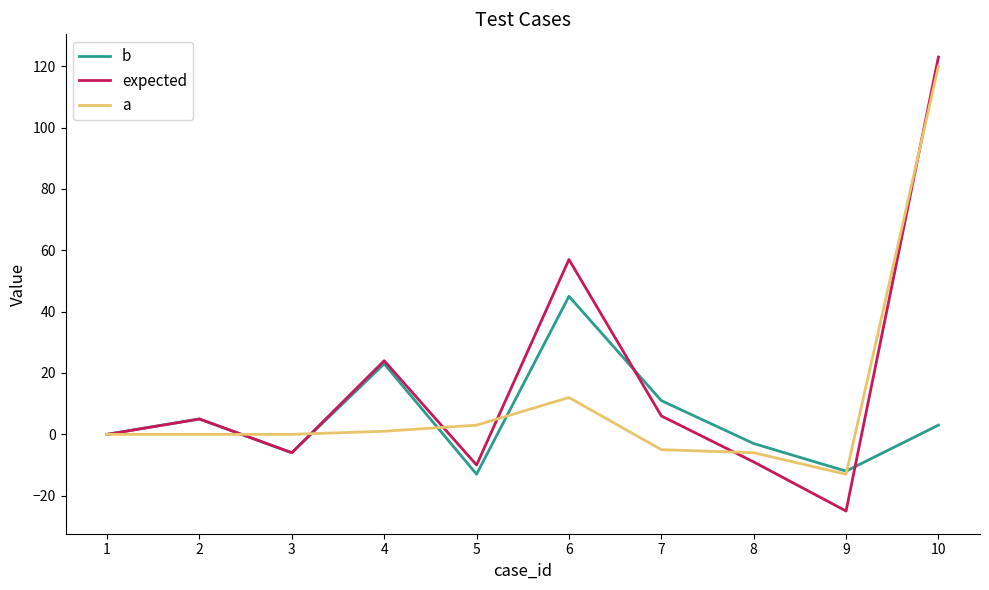

Which series has the widest spread of values?

expected